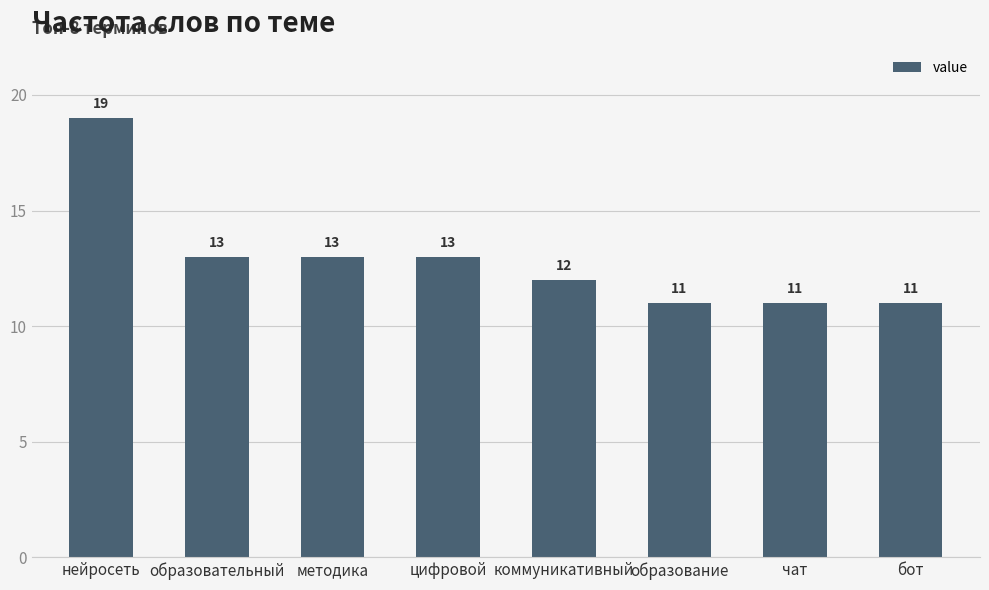

What is the minimum value shown in the chart?

11